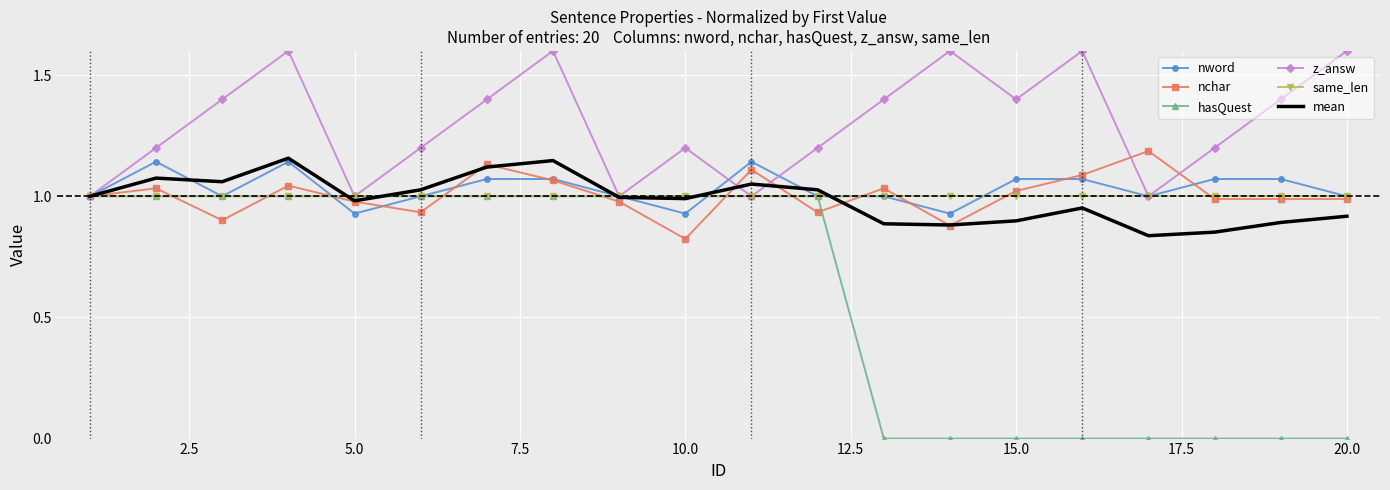

Which series has the widest spread of values?

hasQuest